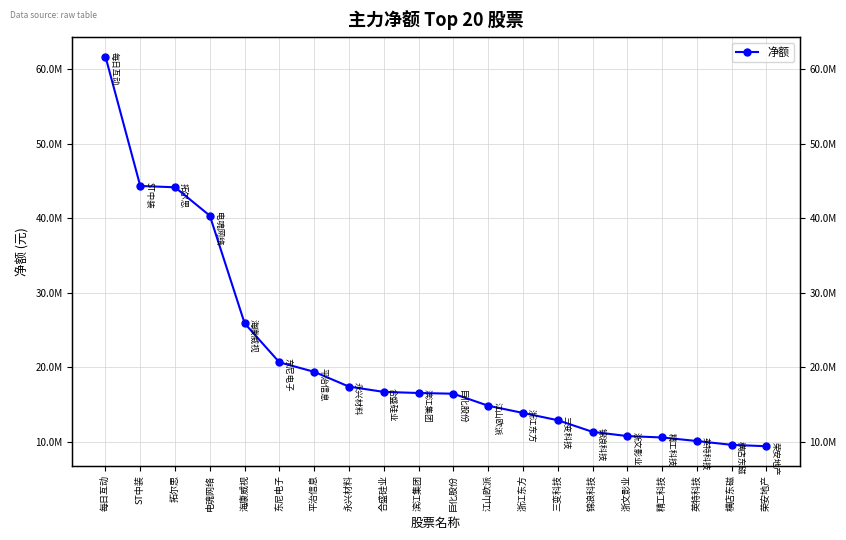

True or false: the data has more than 1 interior local peaks.

False